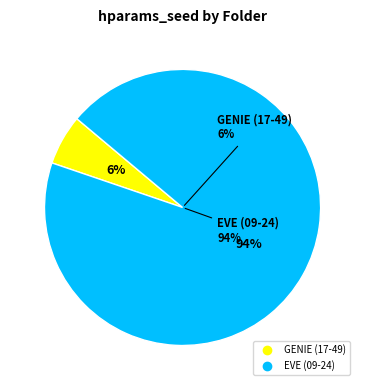

To the nearest percent, what is the difference between the 250206_17-49-11_resnet50_GENIE and 250127_09-24-15_resnet50_EVE slice percentages?

88%